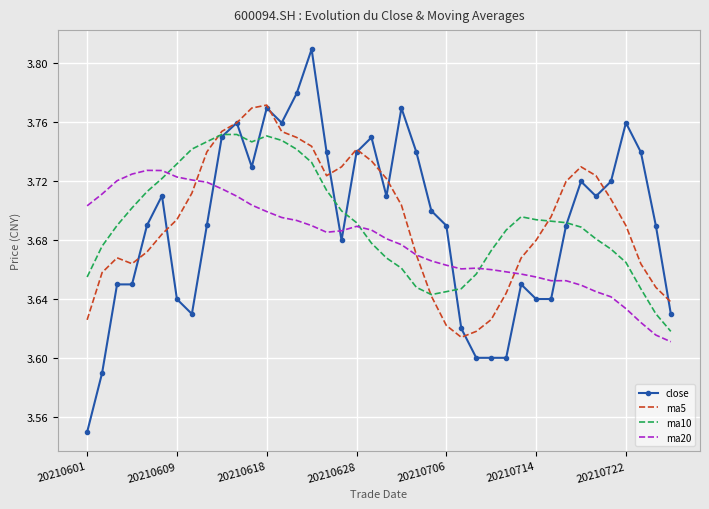

Which series has the widest spread of values?

close